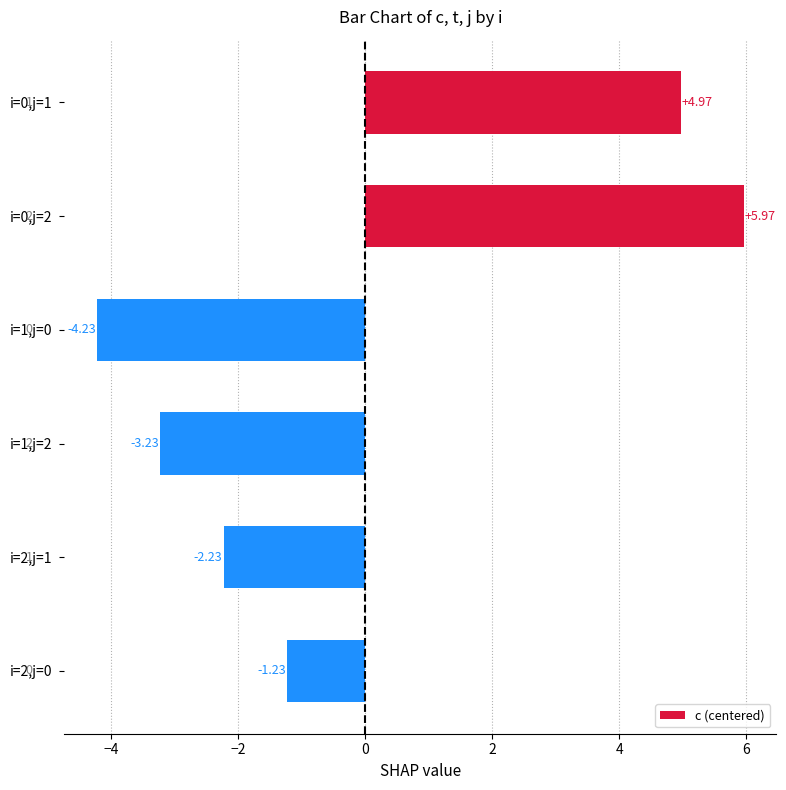

List the labels in order of value, largest first.

i=0,j=2, i=0,j=1, i=2,j=0, i=2,j=1, i=1,j=2, i=1,j=0